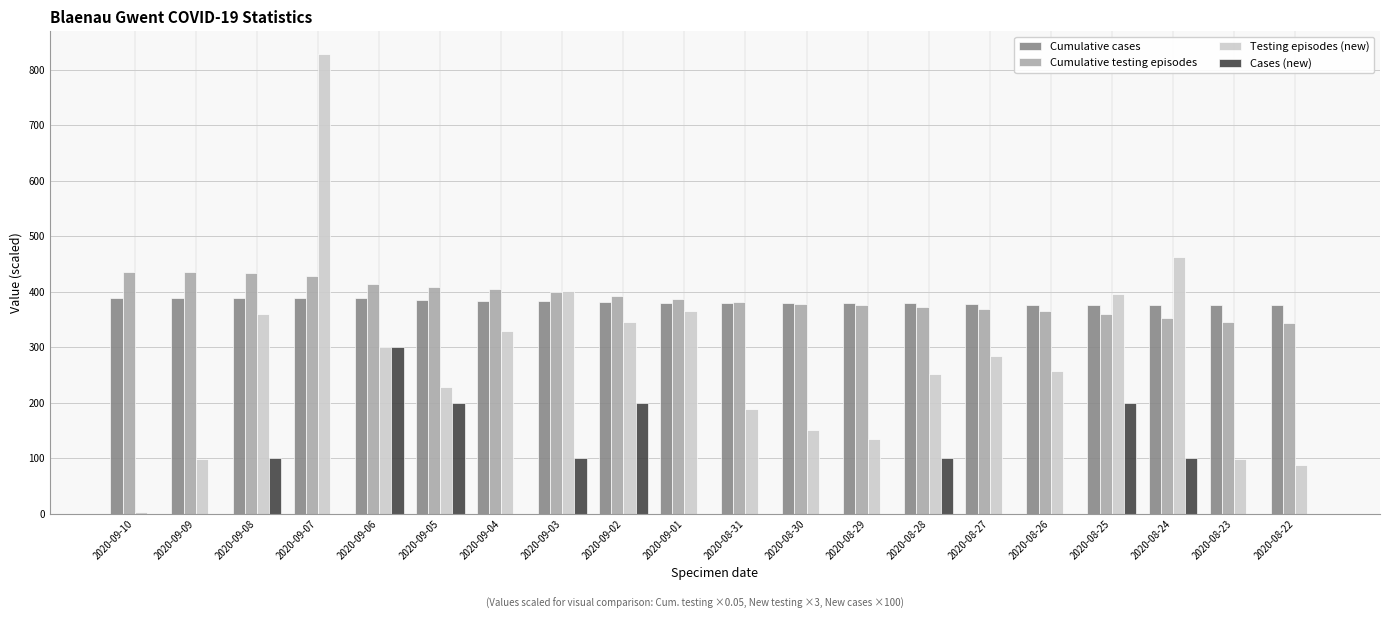

Is the value of Cumulative cases at 2020-08-30 greater than the value of Cumulative testing episodes at 2020-09-04?

No